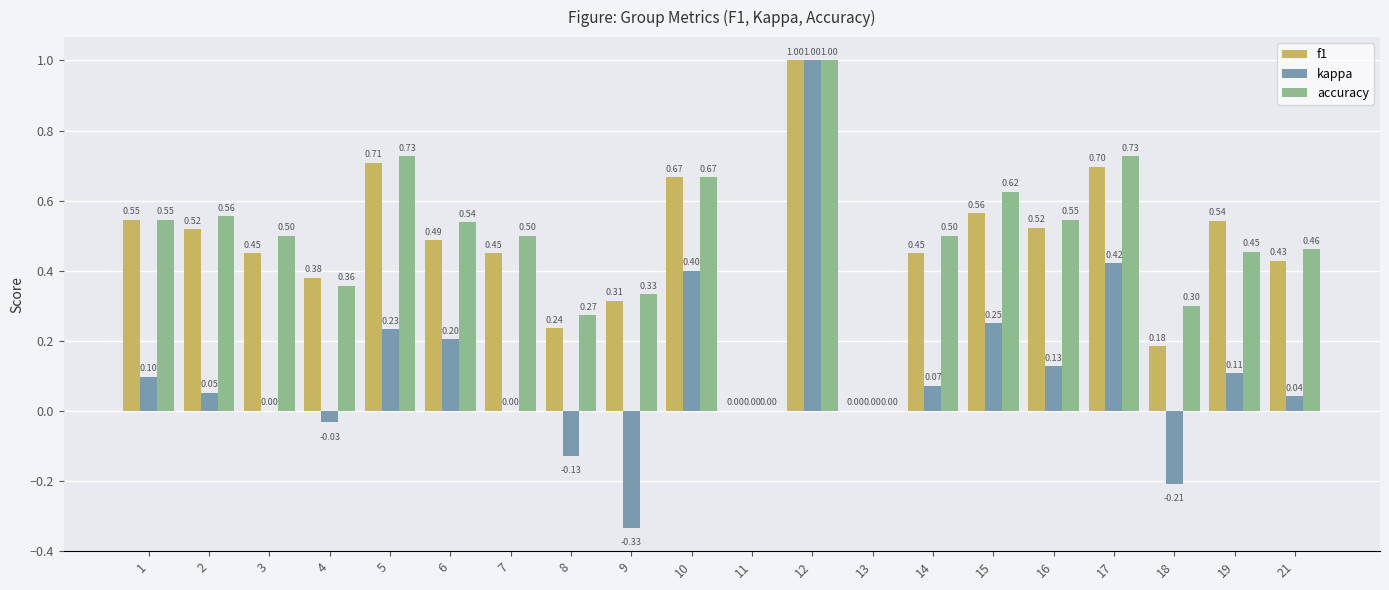

Is the value of accuracy at 12 greater than the value of f1 at 18?

Yes